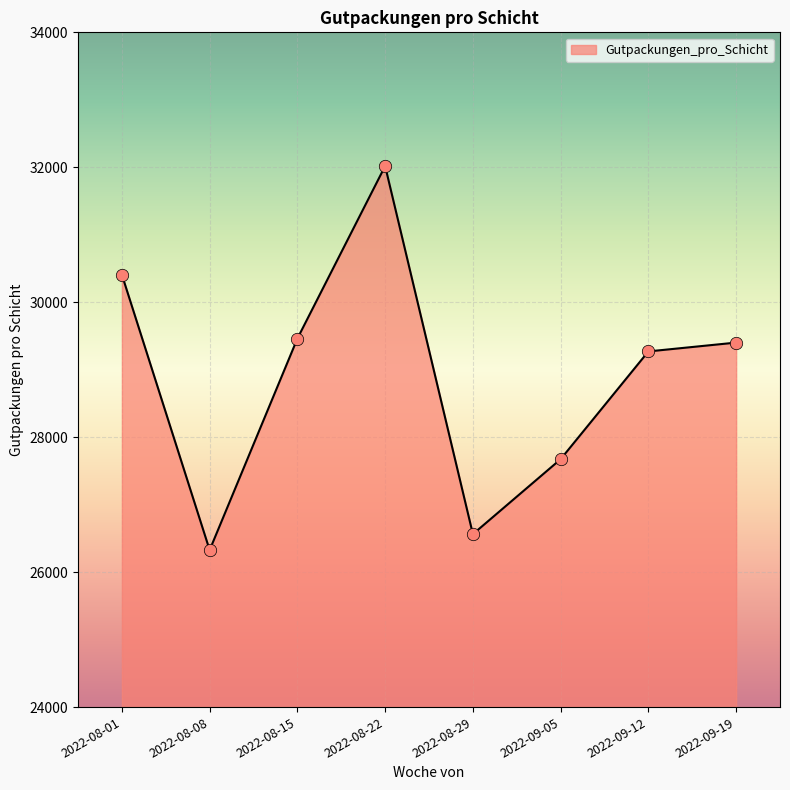

Which has a higher value, 2022-08-01 or 2022-08-22?

2022-08-22